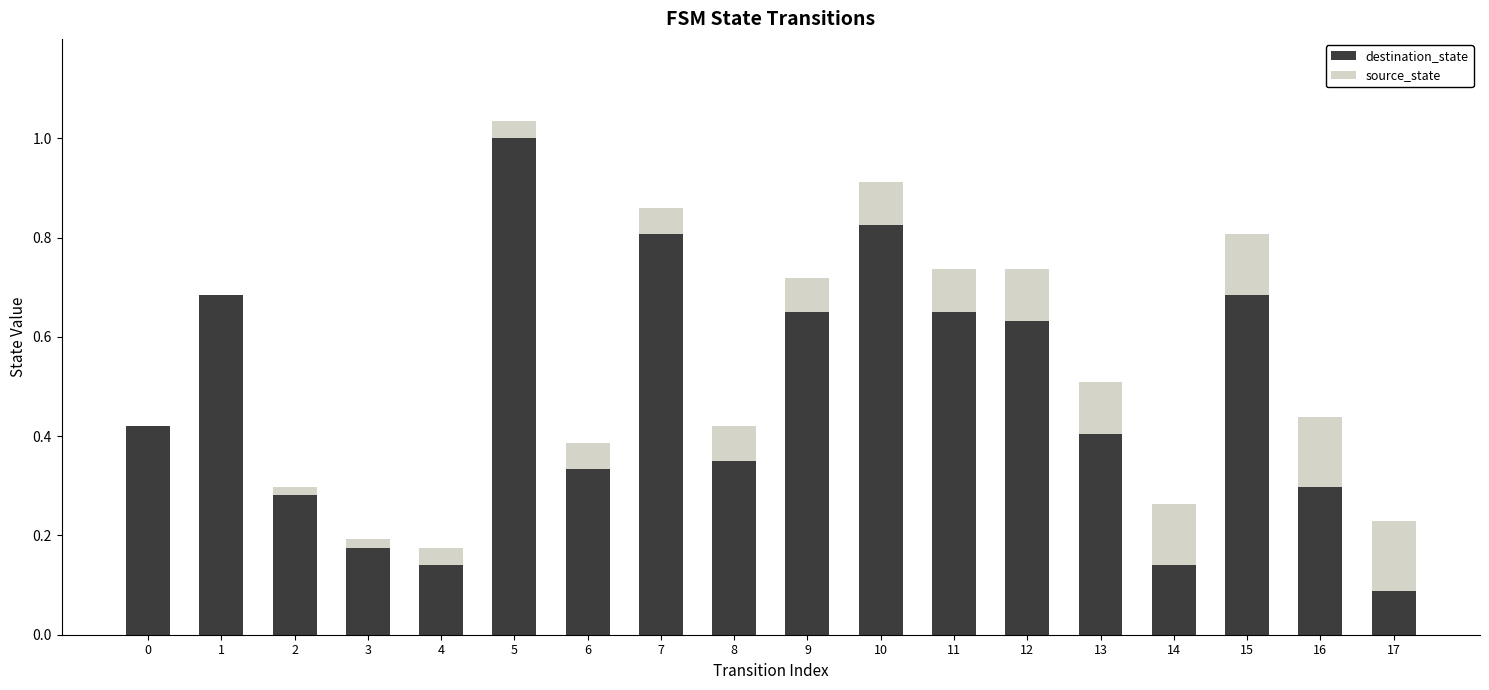

At which category is the sum across all series the highest?

5